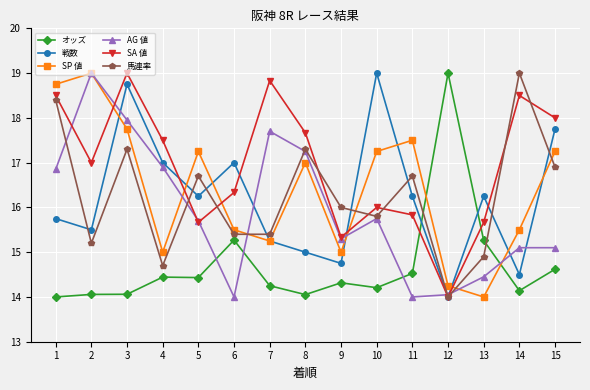

At which label does SP 値 reach its peak?

2